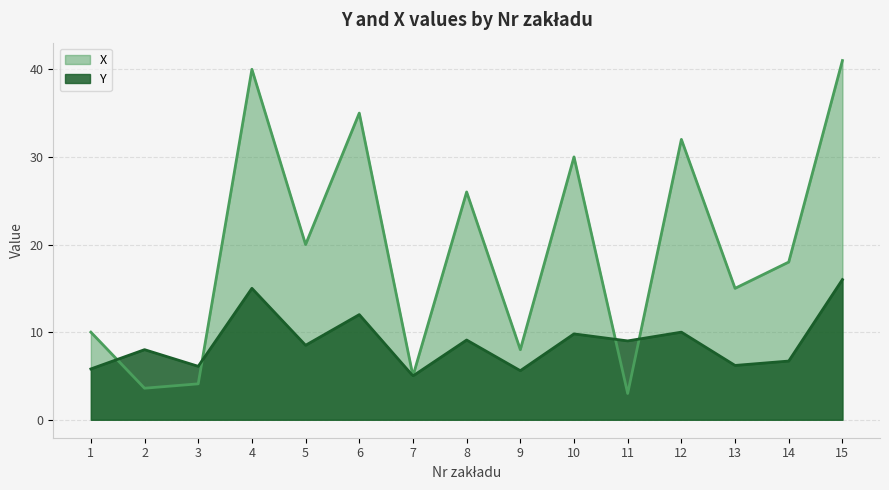

Which series changed the most between 13 and 15?

X